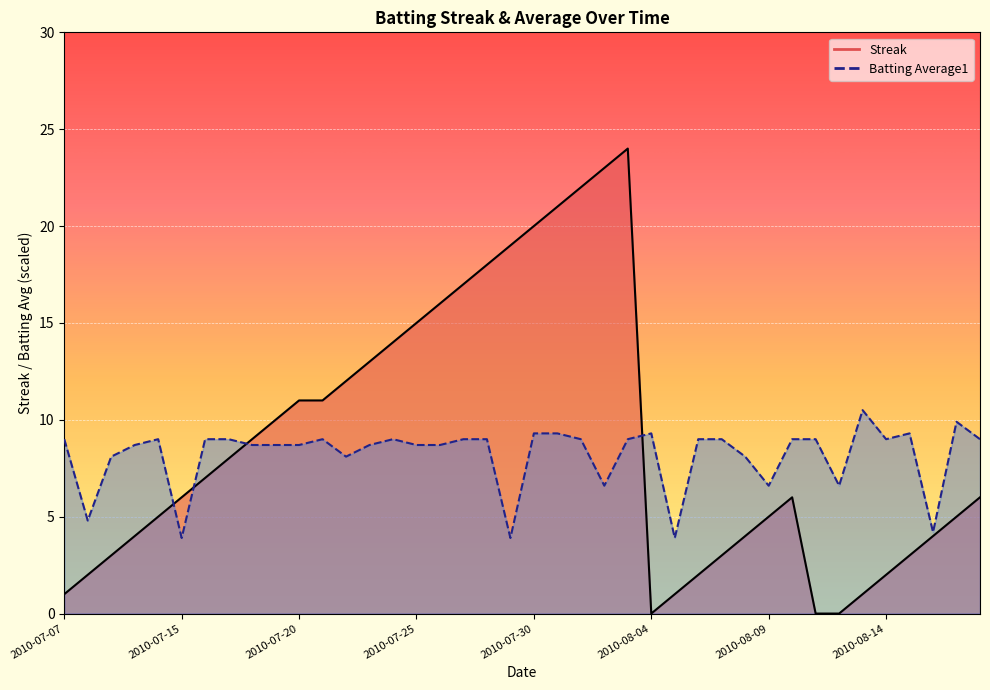

After their last crossing, which series has the higher values: Streak or Batting Average1?

Batting Average1